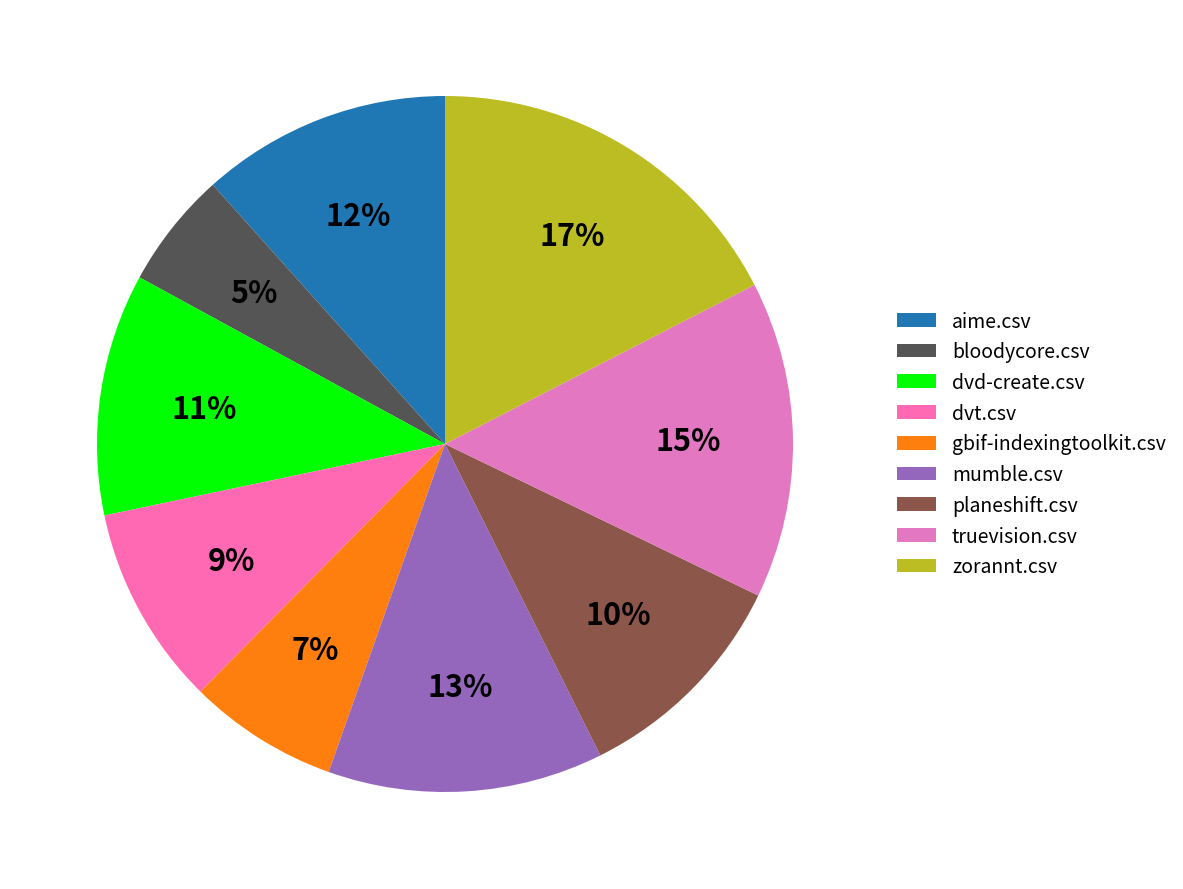

What is the change in value from dvt.csv to truevision.csv?

+0.1